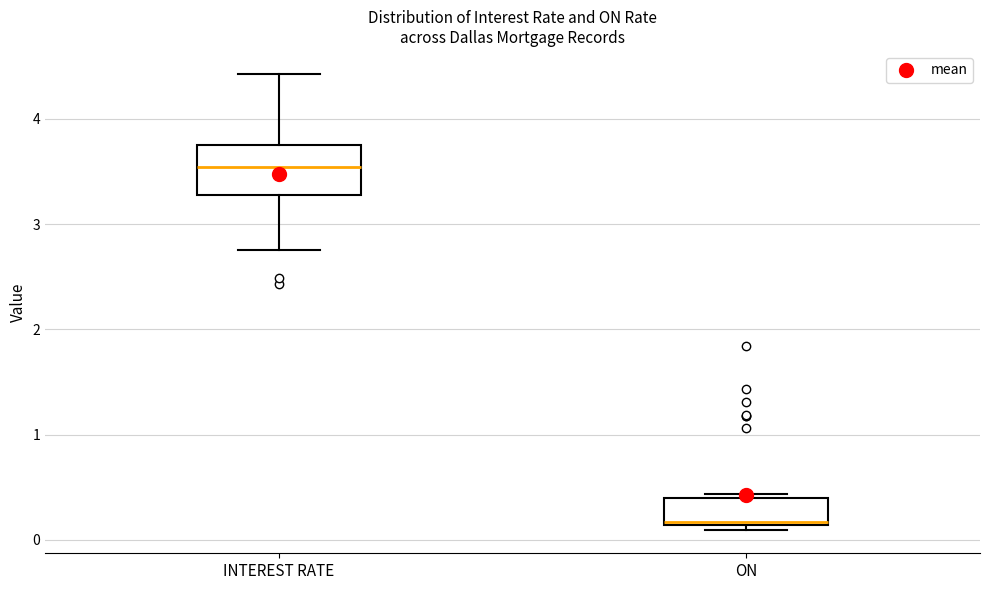

Where does the median line of the box for ON sit on the y-axis? The values are not printed on the chart, so give them approximately, as read against the axis.

0.2